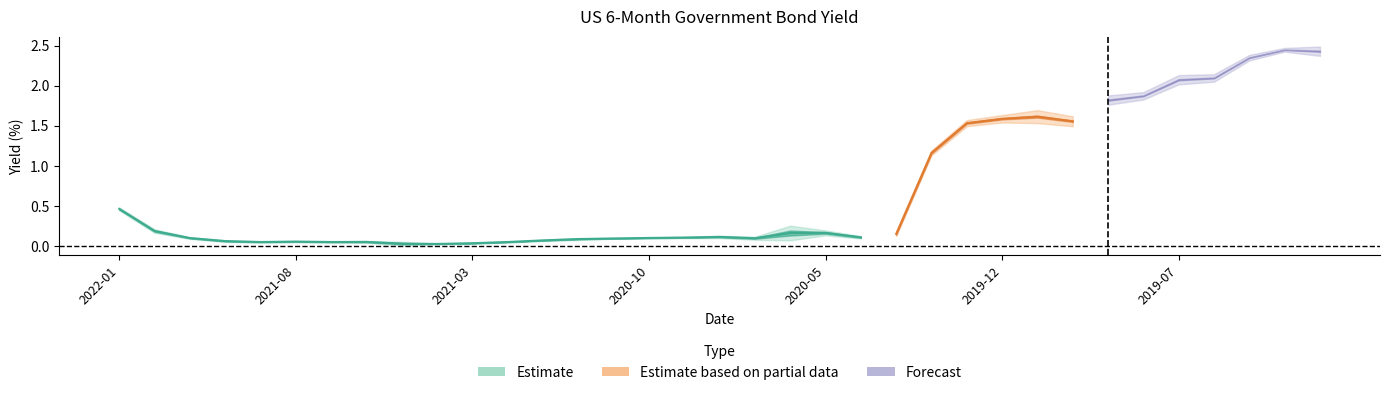

At which category does PX_LAST reach its first local peak?

2021-08